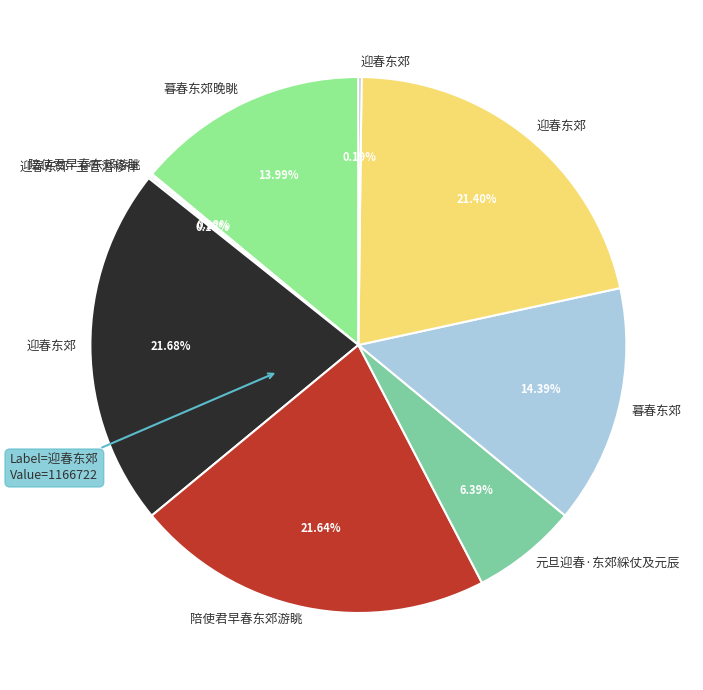

Is there any slice that represents more than half of the pie?

No